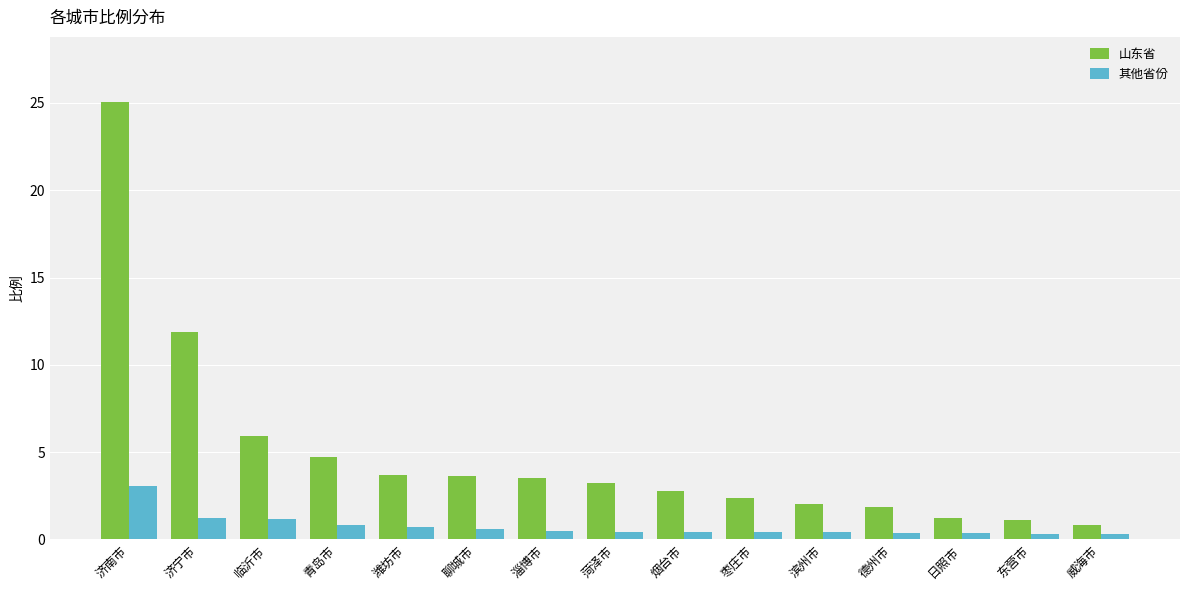

List the series in order of their overall mean, lowest first.

其他省份, 山东省